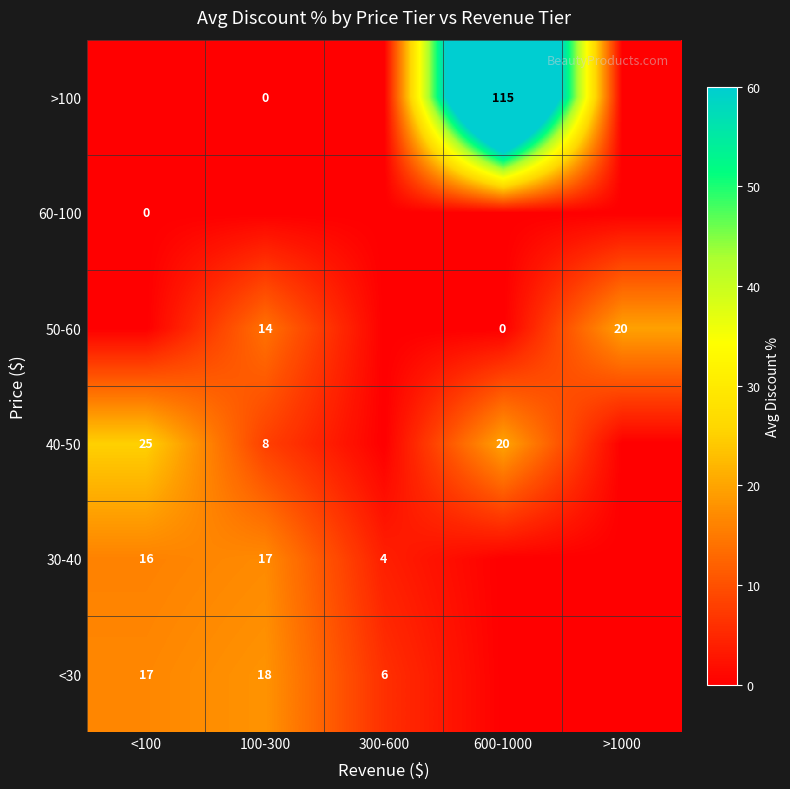

The 50-60 series shows 9 at 100-300. True or false?

False